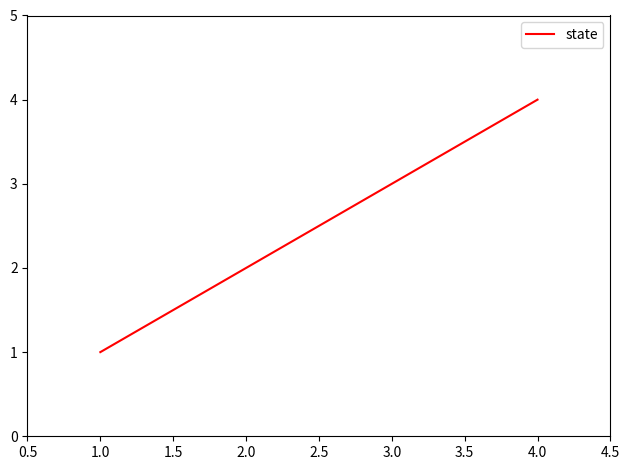

What is the sum of all values?

10